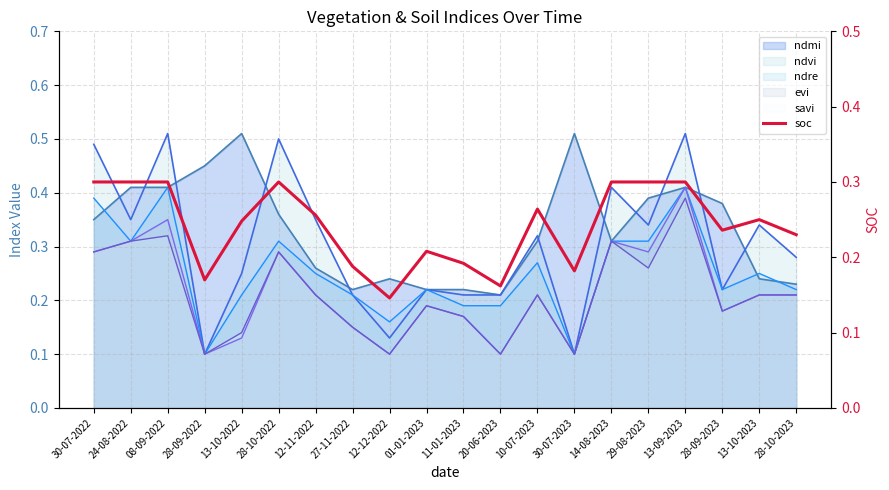

What is the label of the 8th point from the right?

10-07-2023